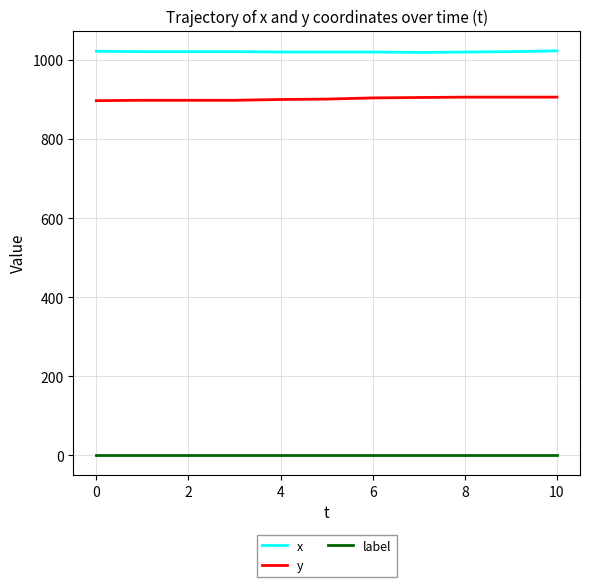

True or false: label and x intersect in this chart.

False